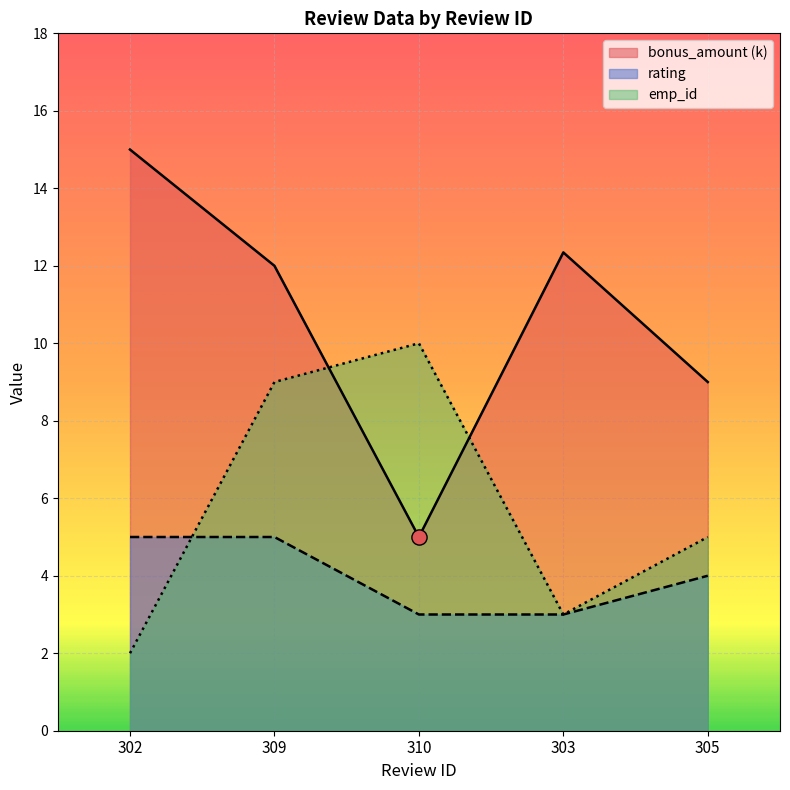

What is the total value across all series at 310?

18.0